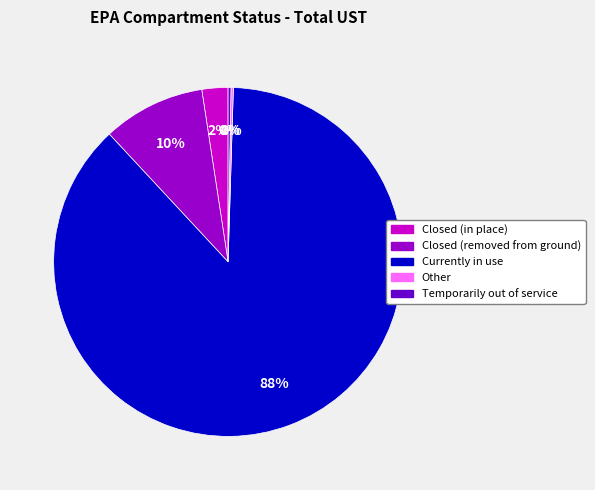

To the nearest percent, what is the average slice percentage?

20%